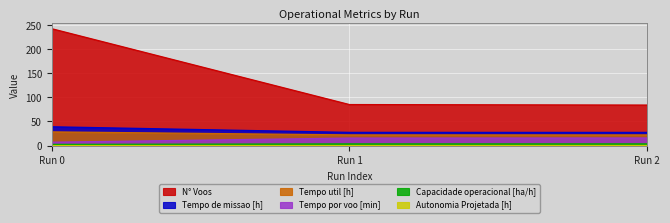

Is it true that N° Voos equals 242.0 at Run 0?

True